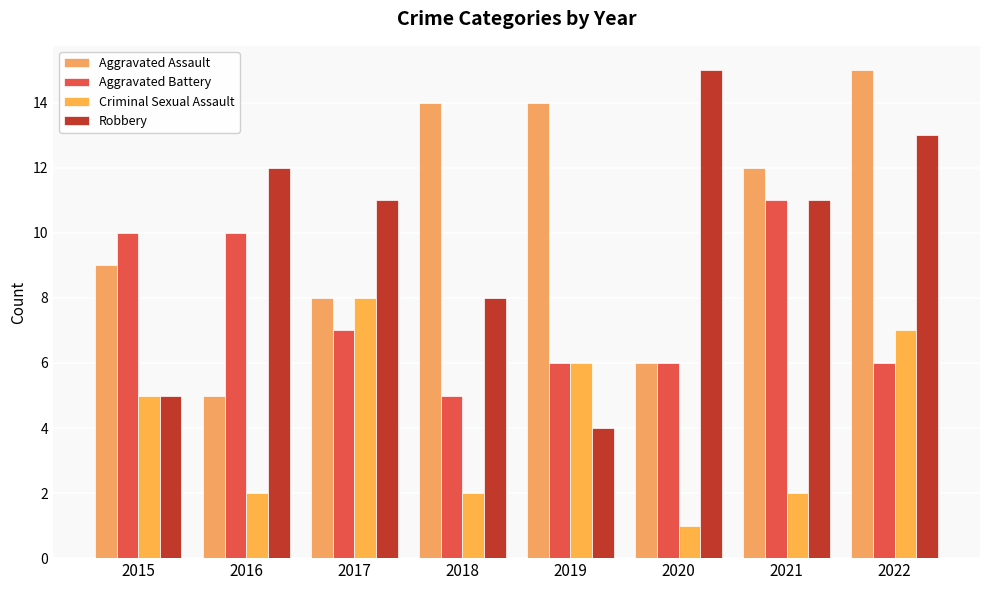

Reading left to right, transcribe all the data shown in this chart.

Aggravated Assault: 9	5	8	14	14	6	12	15
Aggravated Battery: 10	10	7	5	6	6	11	6
Criminal Sexual Assault: 5	2	8	2	6	1	2	7
Robbery: 5	12	11	8	4	15	11	13